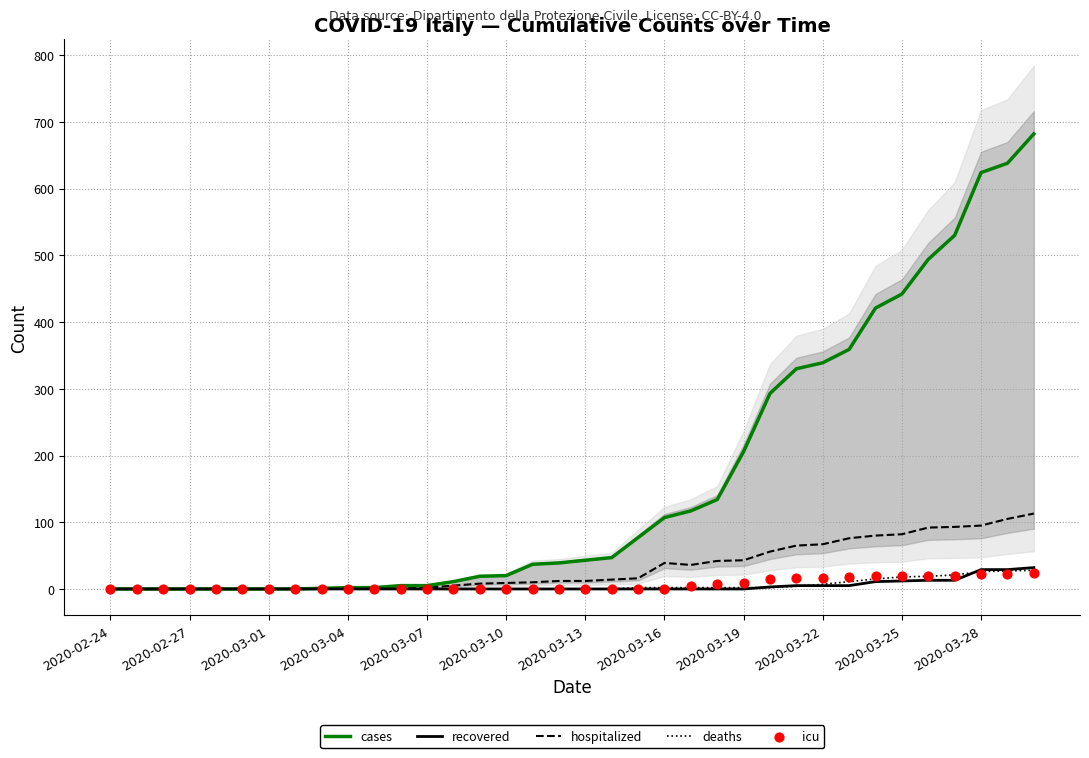

What are all the series names shown in the legend?

cases, recovered, hospitalized, deaths, icu